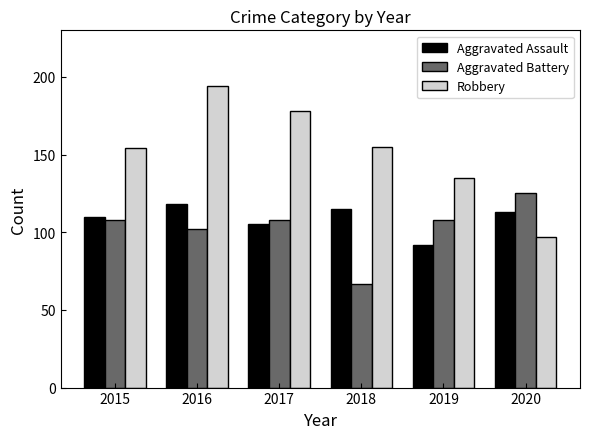

True or false: Aggravated Assault has a value of 115 at 2018.

True